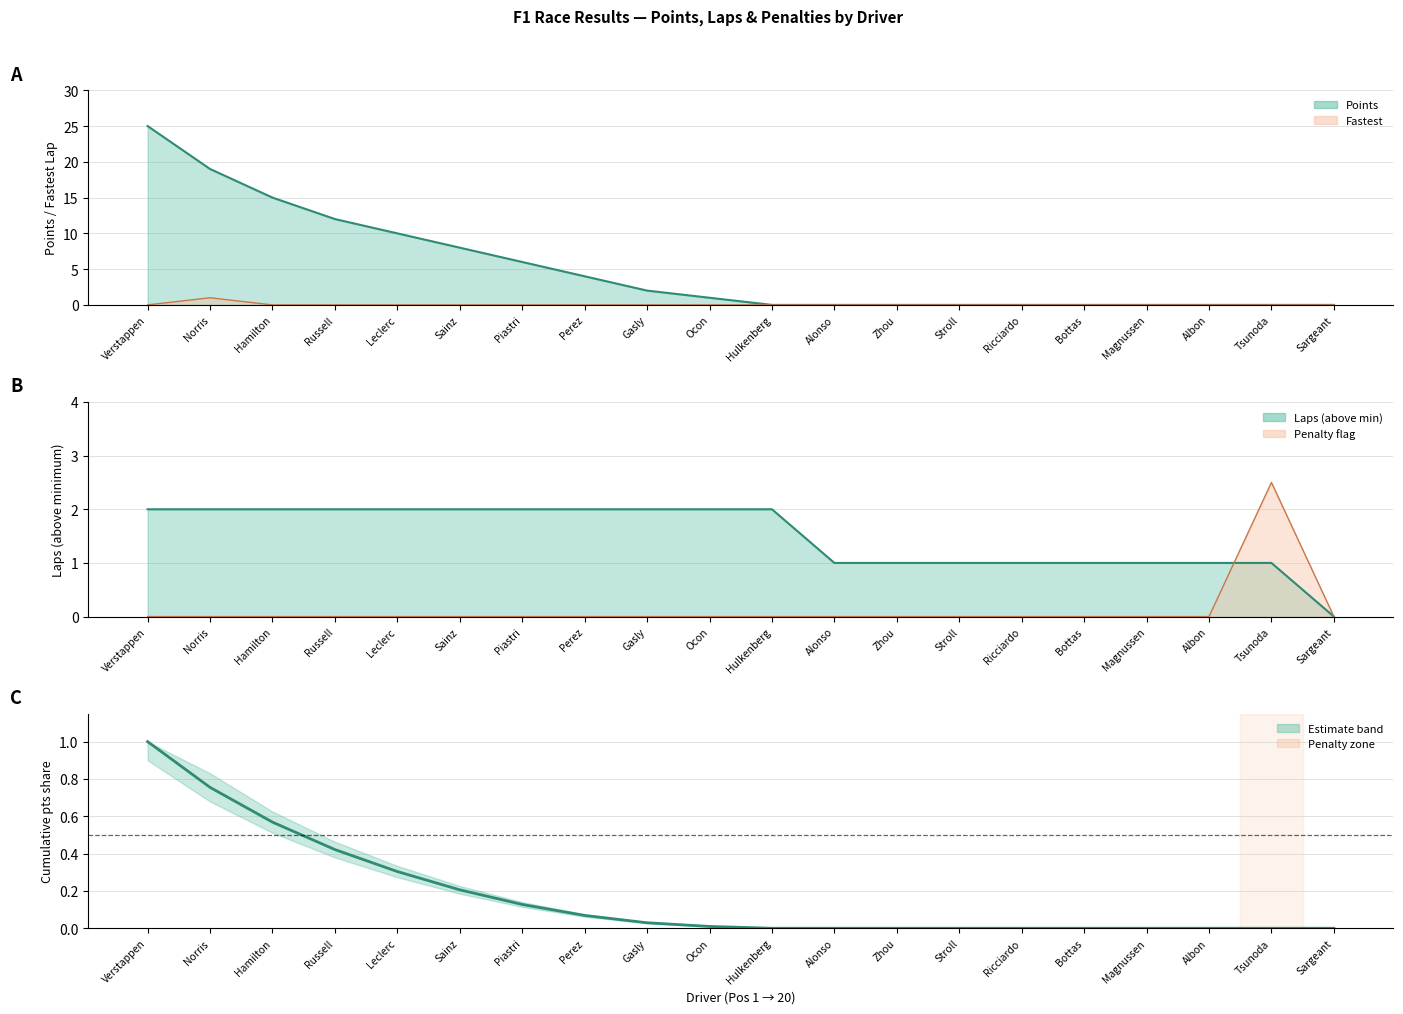

Is it true that the value at Ocon is 0.0?

False